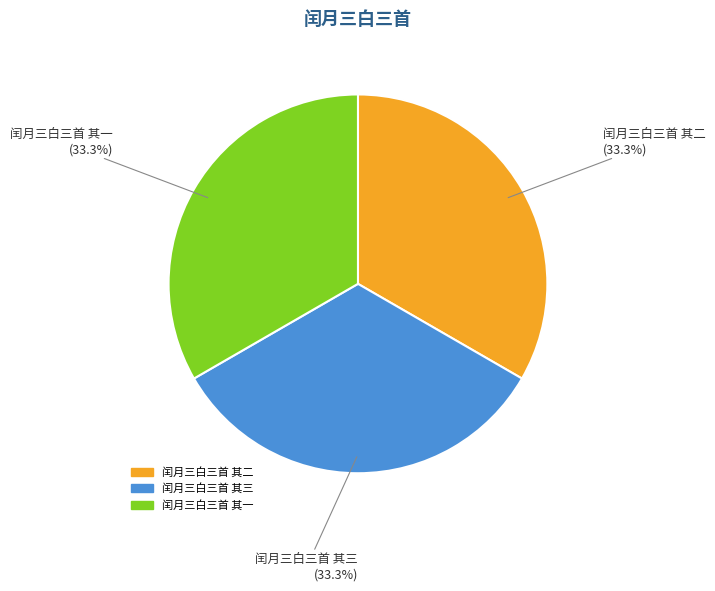

To the nearest percent, what percentage of the pie is 闰月三白三首 其二?

33%